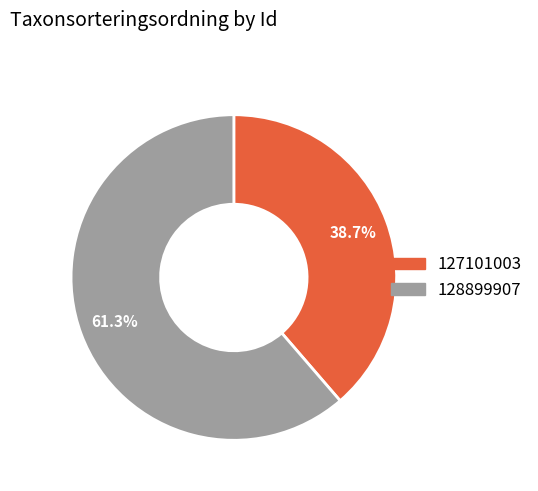

What percentage is the 127101003 slice, to the nearest percent?

39%